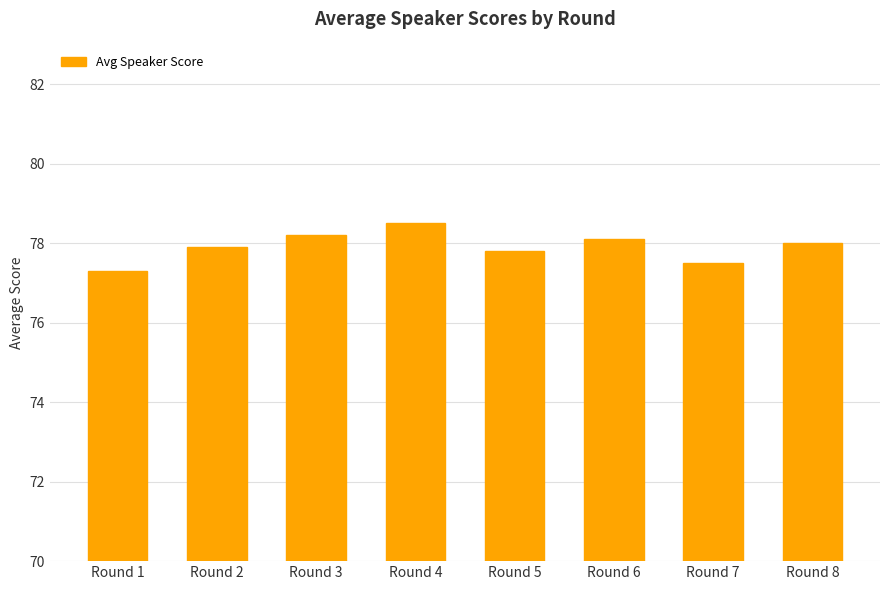

Is it true that the value at Round 1 is 113.0?

False